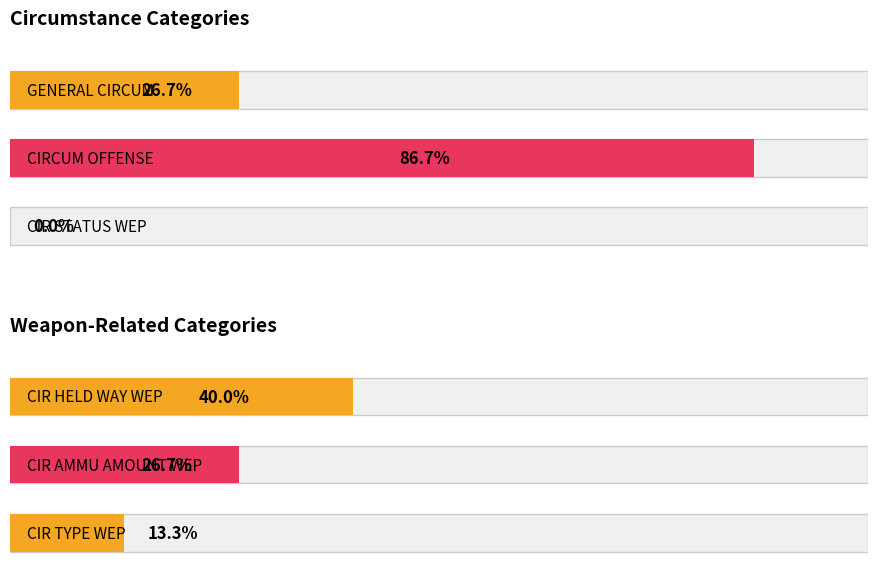

Where is CIR_HELD_WAY_WEP nearest to the value 0?

GENERAL_CIRCUM